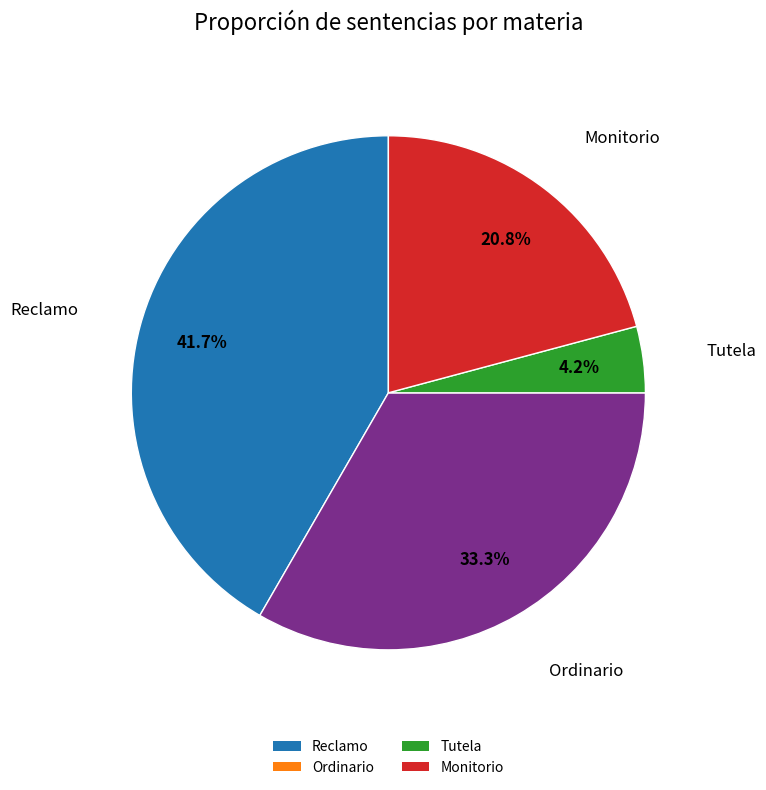

True or false: Tutela accounts for 4% of the total.

True